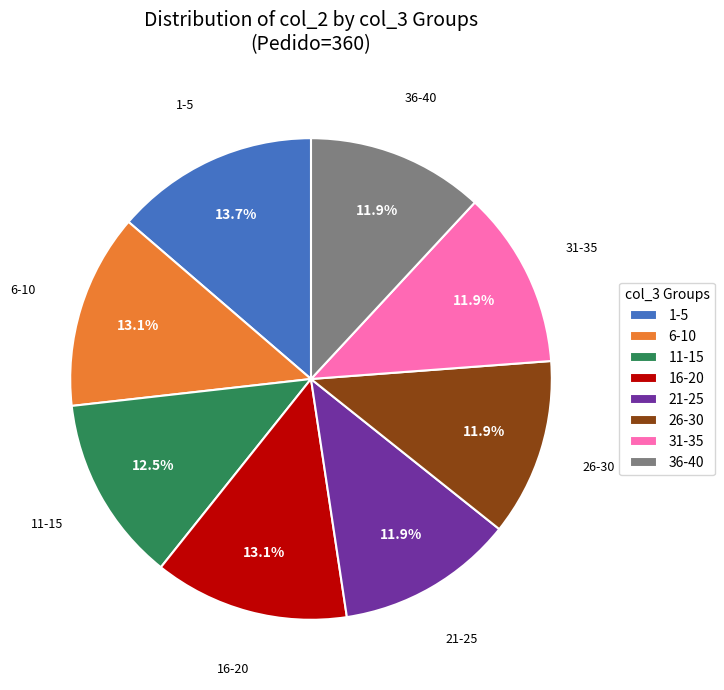

Does 1-5 account for over 50% of the chart?

No